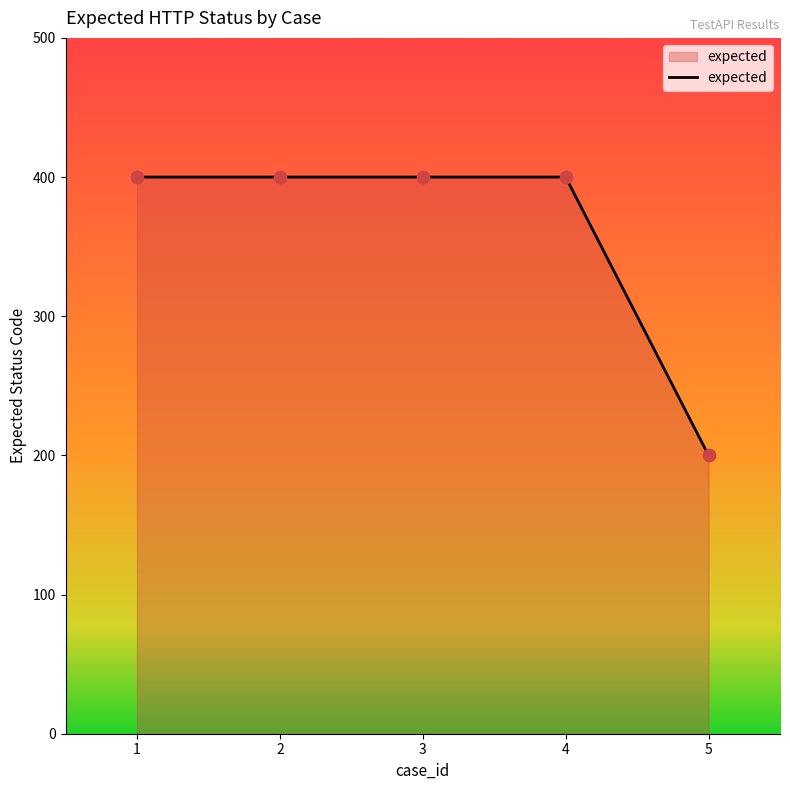

What is the change in value from 3 to 5?

-200